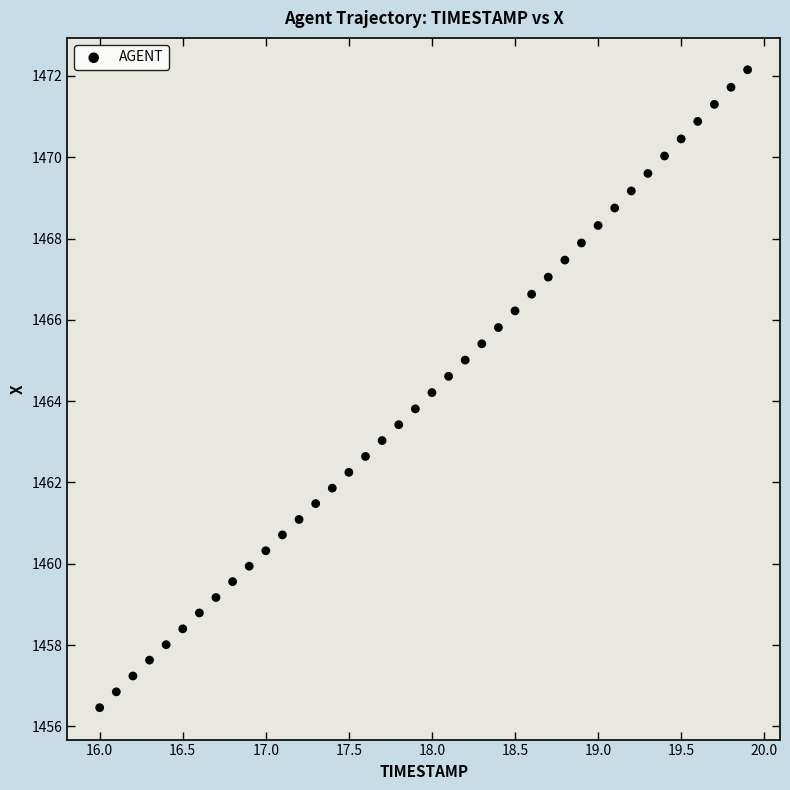

What is the range of Y values (max minus min)?

15.7